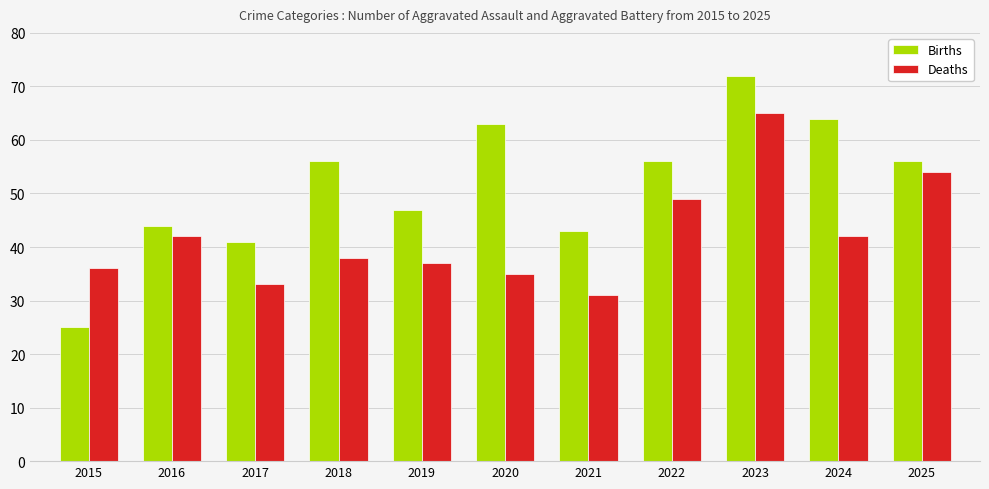

List the series in order of their peak value, lowest first.

Deaths, Births